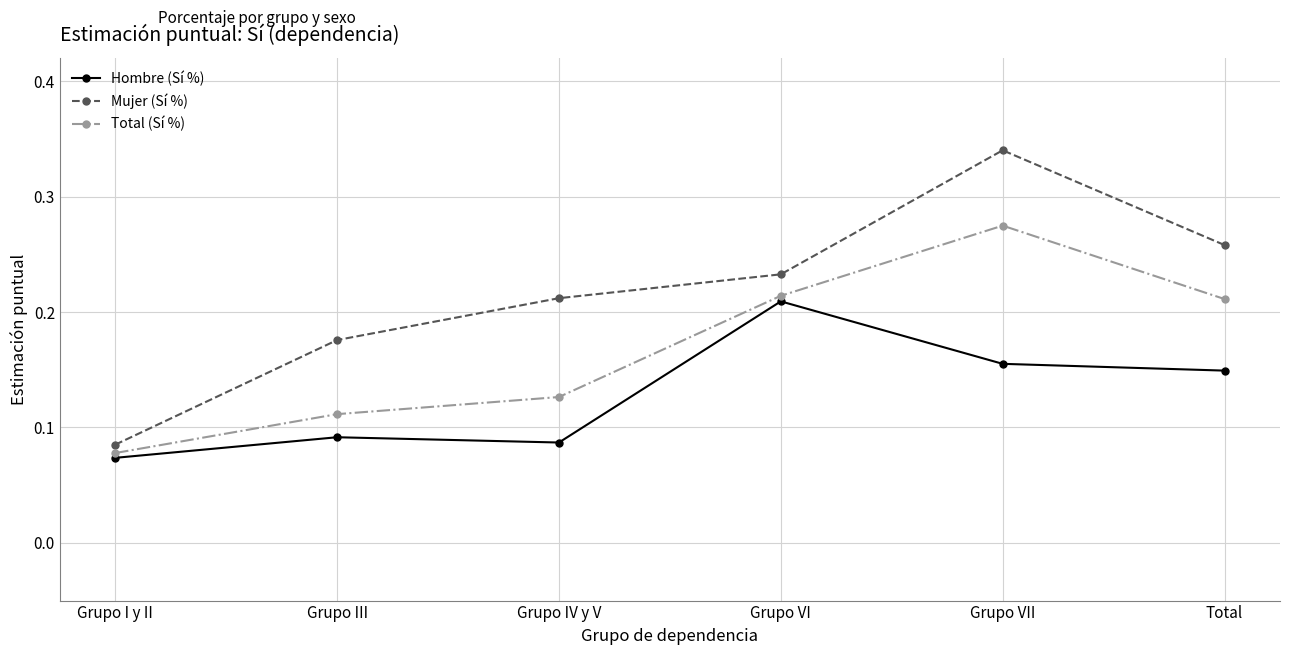

Between Grupo IV y V and Total, which series saw the biggest shift?

Total (Sí %)